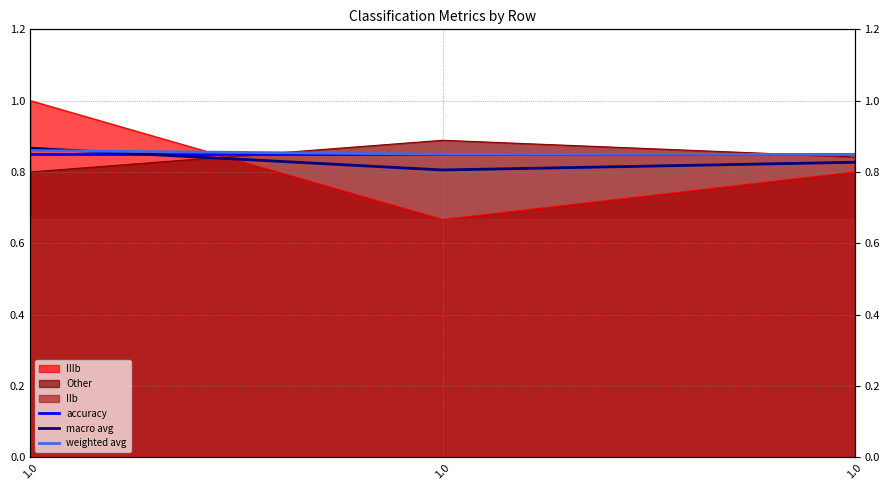

What is the sum of the accuracy values at 1.0 and 1.0?

1.7